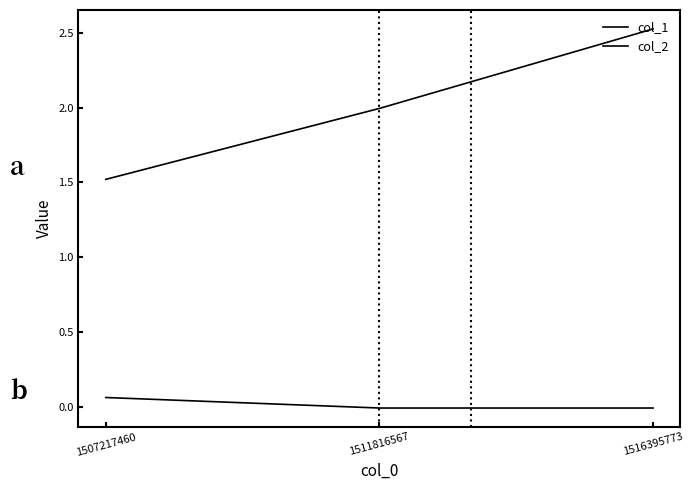

Is the value of col_2 at 1516395773 greater than the value of col_1 at 1511816567?

No